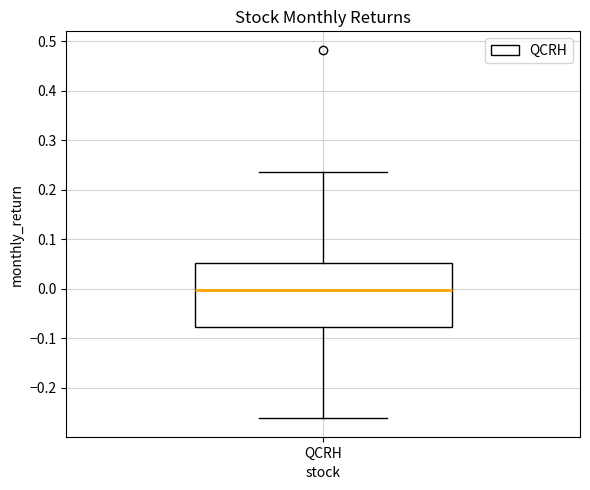

Read this box plot against the y-axis: the position of the median line, the range covered by the box, and the ends of both whiskers. The values are not printed on the chart, so give them approximately, as read against the axis.

median 0.00, box -0.08 to 0.05, whiskers -0.26 to 0.24